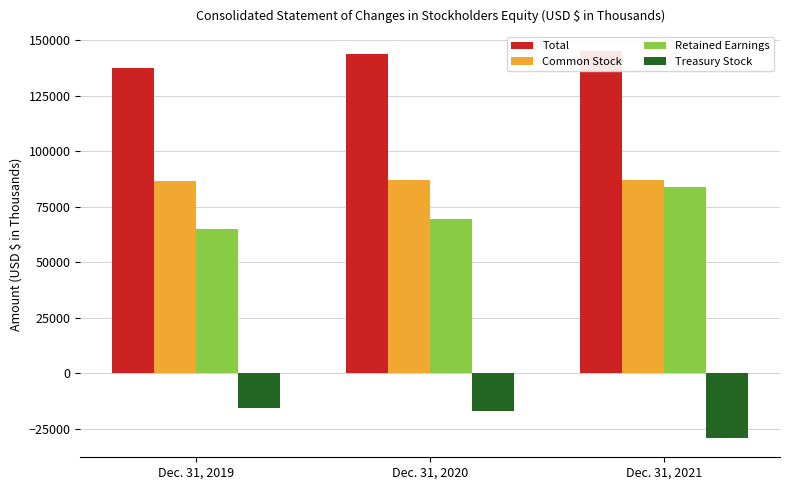

Does the chart contain any negative values?

Yes